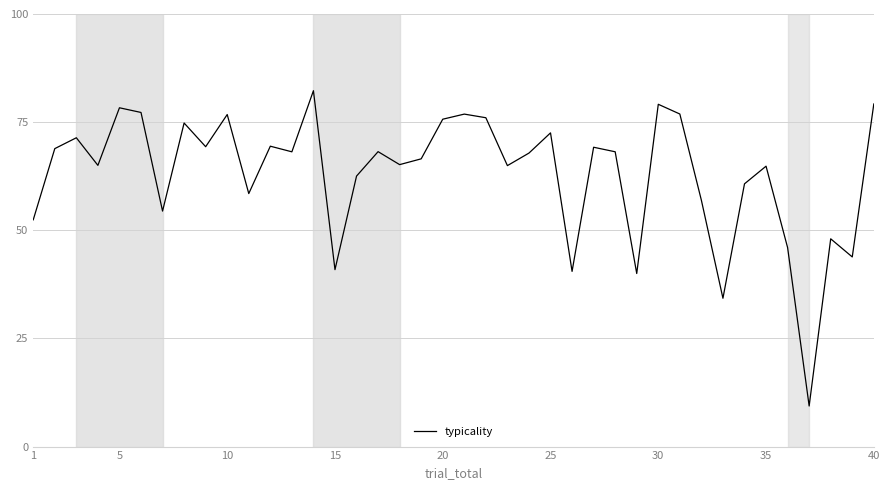

Is this an area chart (filled region under the line)?

No